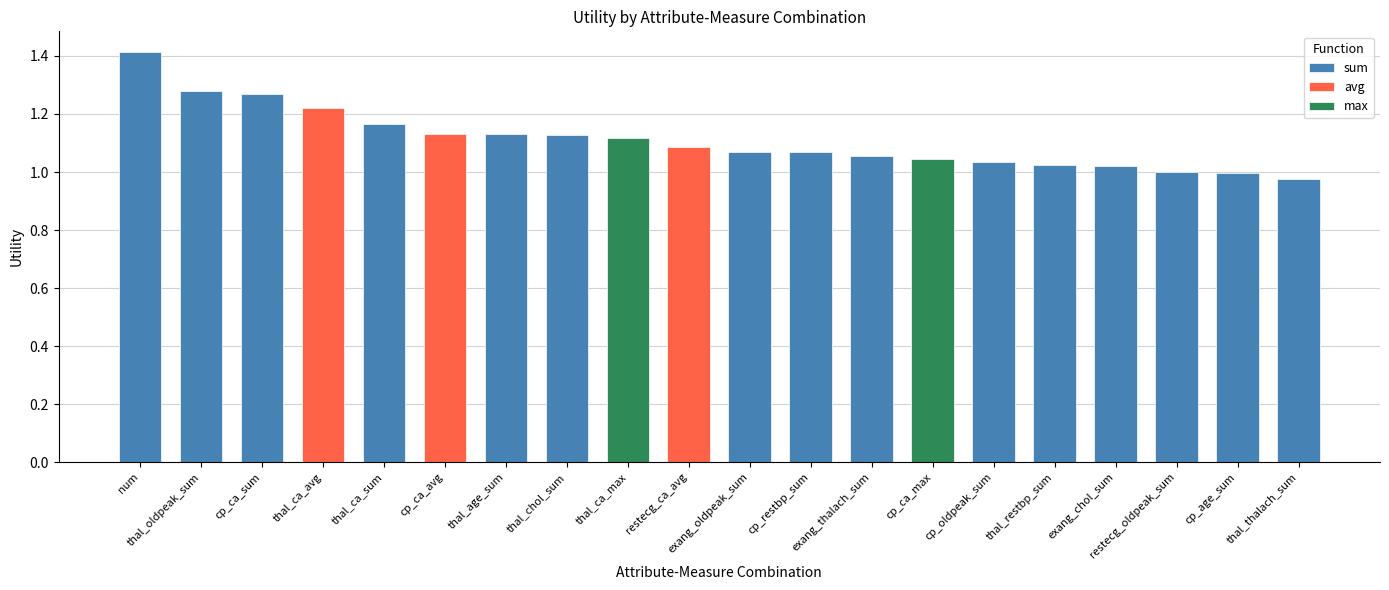

What is the label of the 12th bar from the right?

thal_ca_max